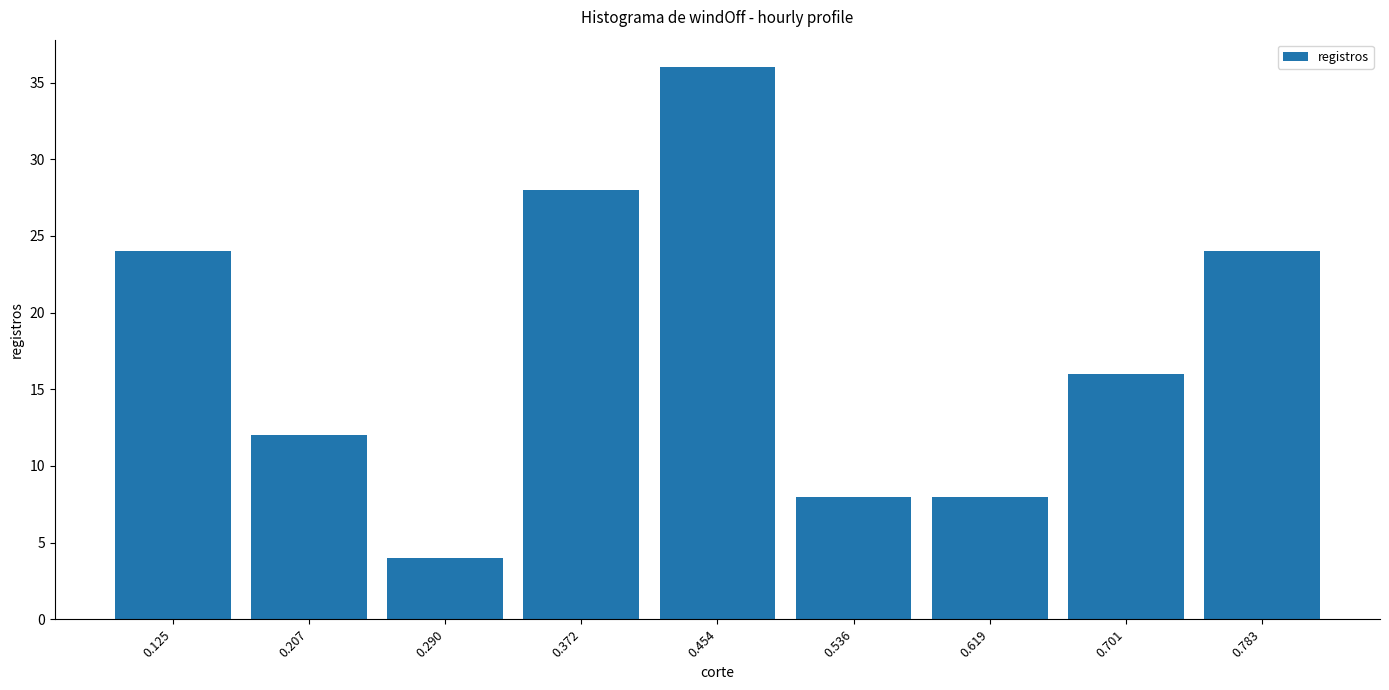

Reading left to right, list every bar in this chart as the range it spans on the x-axis followed by its height. Neither the bar edges nor the heights are printed on the chart, so give them approximately, as read against the axes.

0.08 to 0.17: 24
0.17 to 0.25: 12
0.25 to 0.33: 4
0.33 to 0.41: 28
0.41 to 0.50: 36
0.50 to 0.58: 8
0.58 to 0.66: 8
0.66 to 0.74: 16
0.74 to 0.82: 24